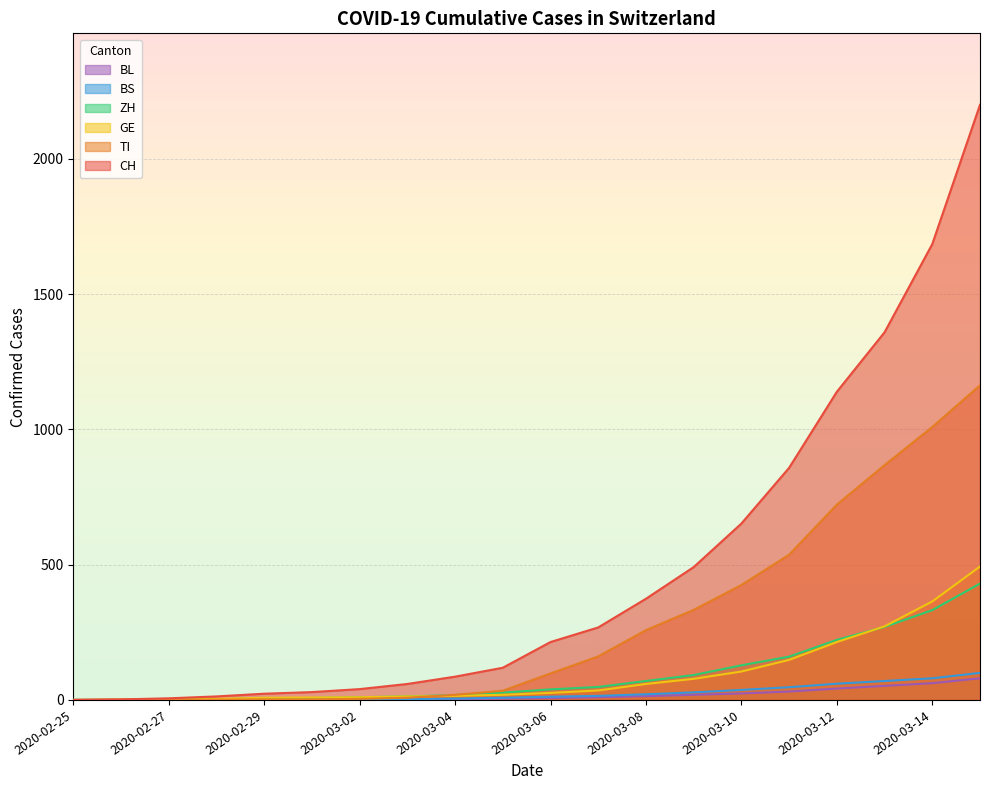

What is the sum of all BS values?

491